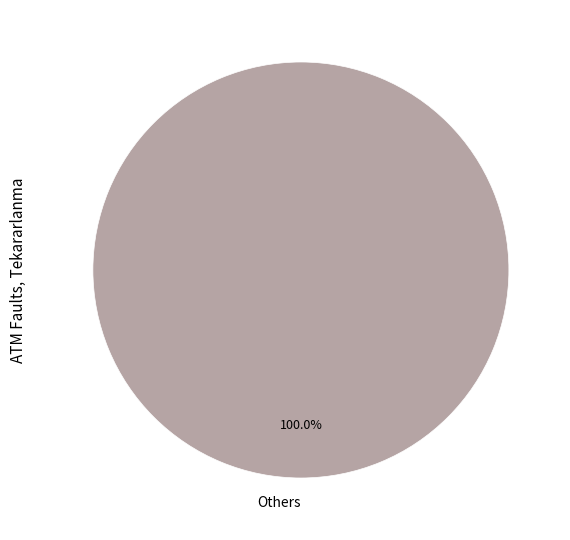

How many segments does this pie chart have?

1